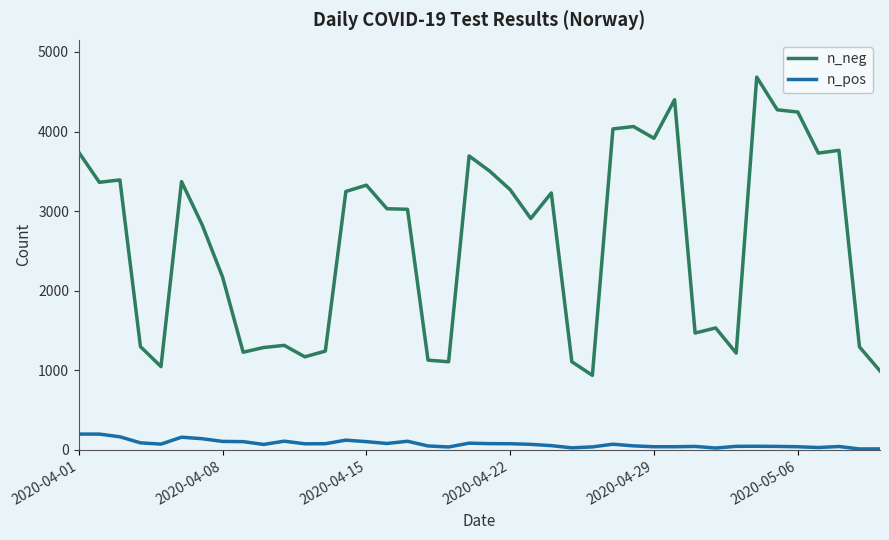

What is the greatest value displayed?

4684